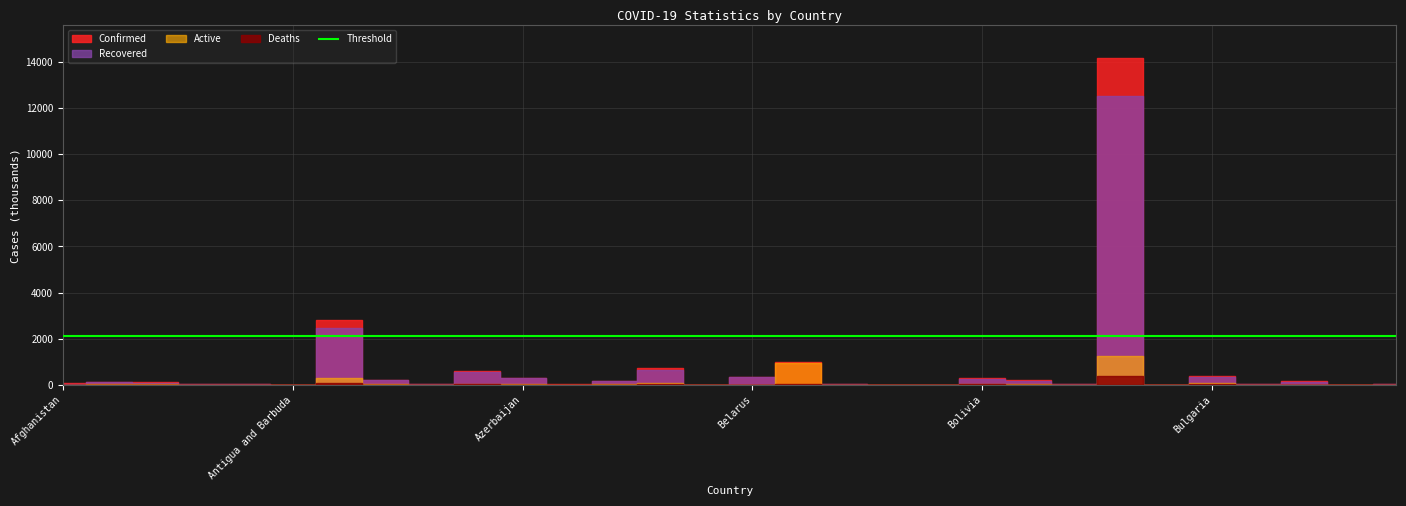

At which category does the chart reach its minimum across all series?

Belgium